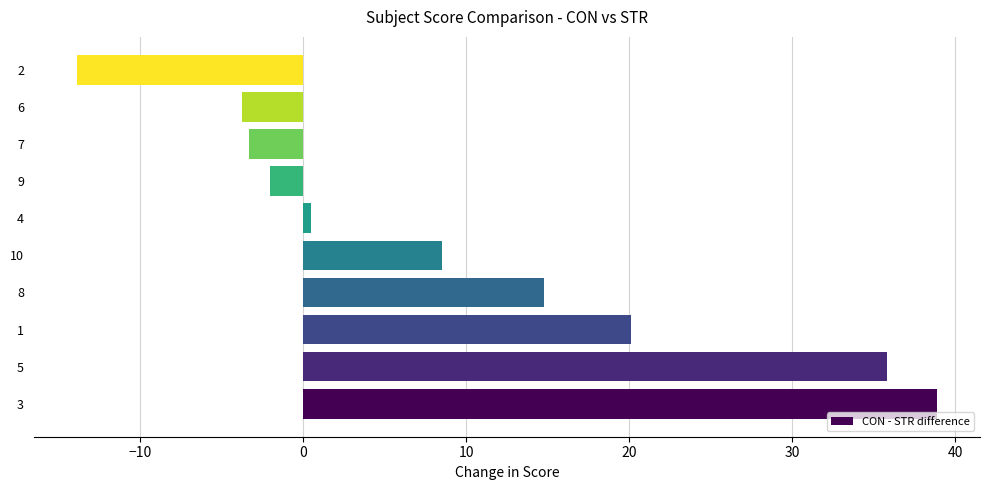

What is the sum of all values?

95.6